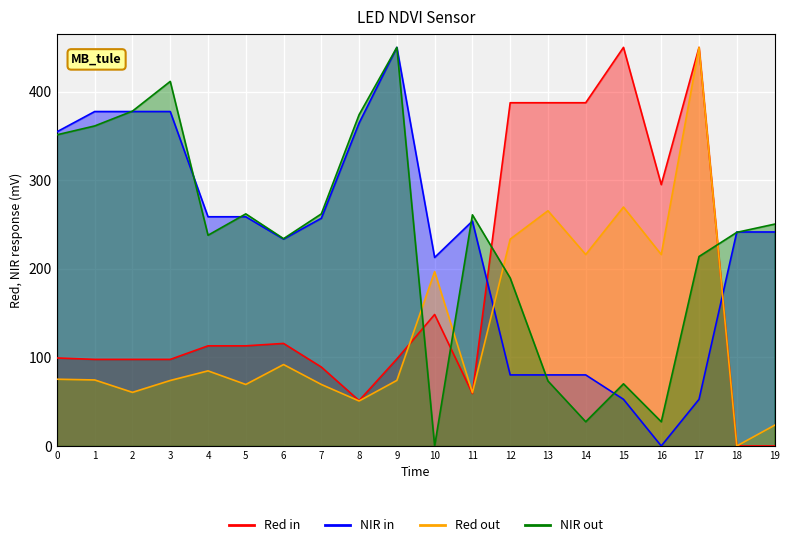

True or false: x1 has a value of 216.1 at 14.

True